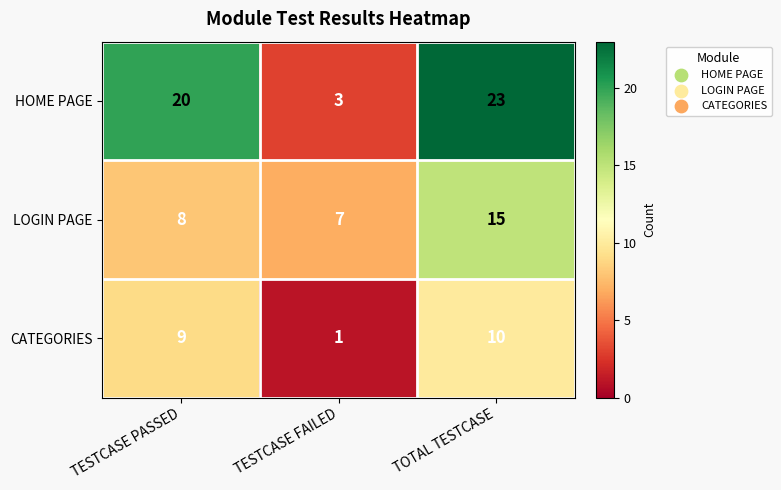

The value of LOGIN PAGE at TESTCASE FAILED is 2. True or false?

False